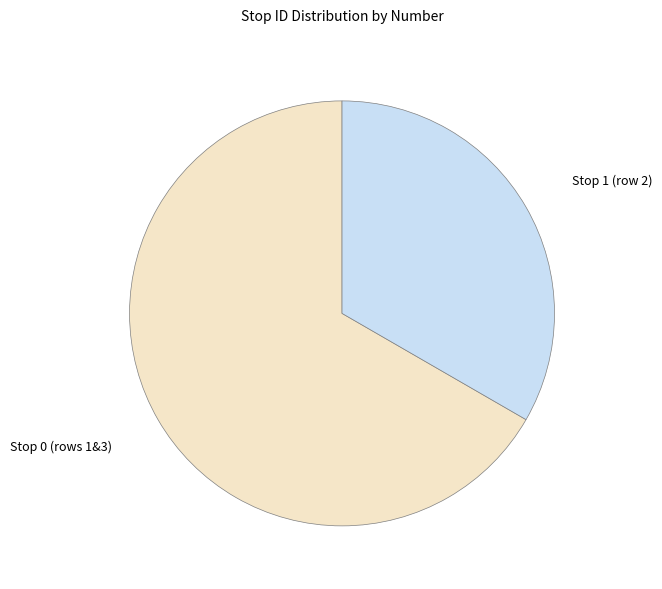

Count the number of slices in the pie.

2